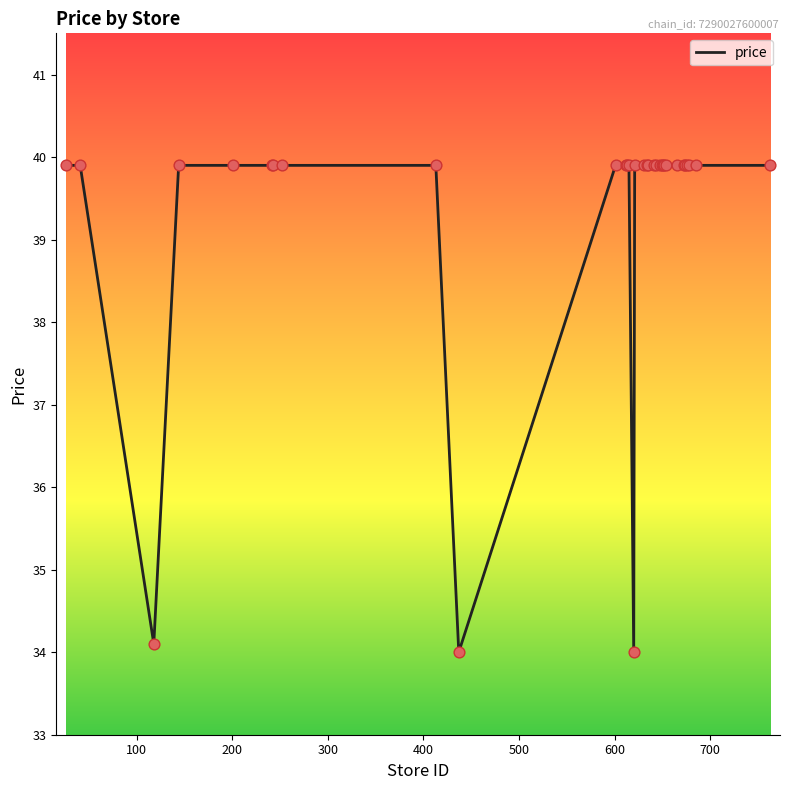

What is the maximum value shown in the chart?

39.9